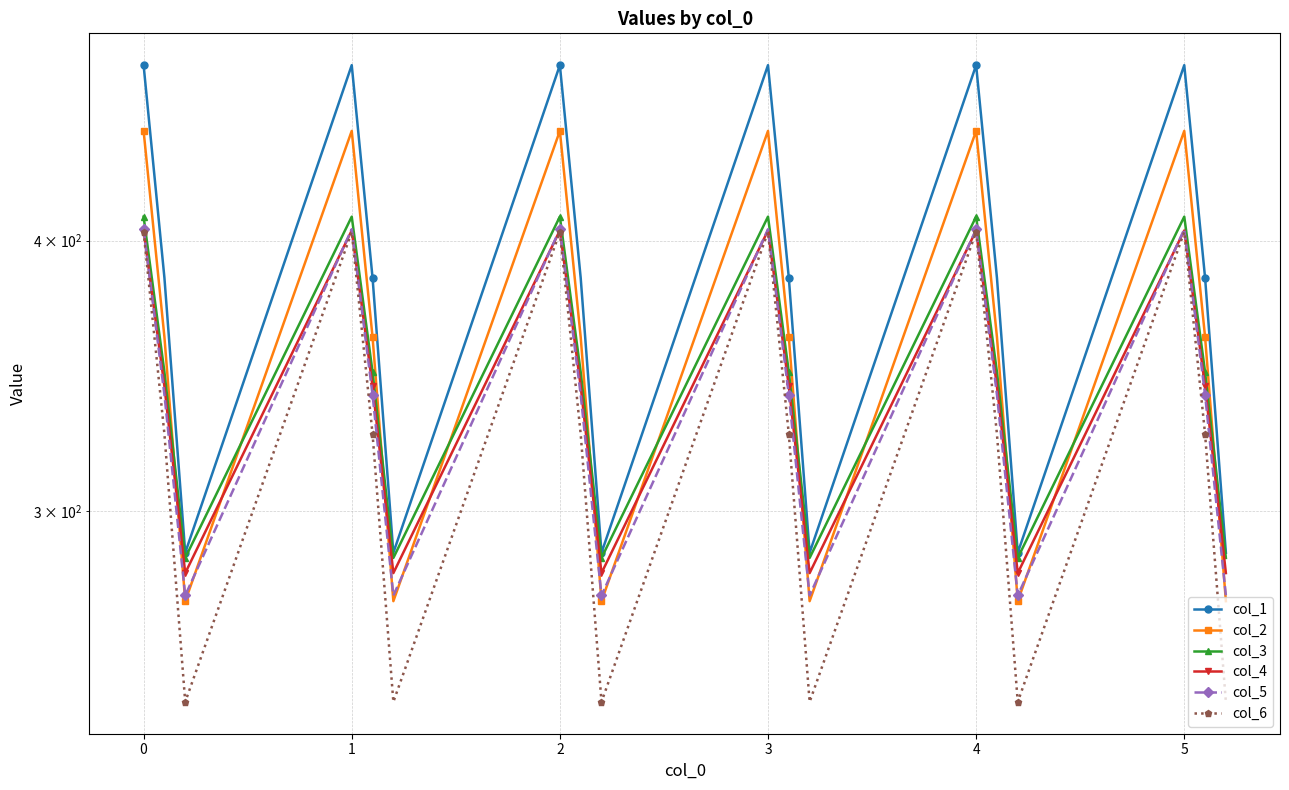

Reading left to right, what are all the values shown in this chart?

col_1: 482.0	384.6	287.1	482.0	384.6	287.1	482.0	384.6	287.1	482.0	384.6	287.1	482.0	384.6	287.1	482.0	384.6	287.1
col_2: 449.5	361.1	272.7	449.5	361.1	272.7	449.5	361.1	272.7	449.5	361.1	272.7	449.5	361.1	272.7	449.5	361.1	272.7
col_3: 410.3	347.9	285.5	410.3	347.9	285.5	410.3	347.9	285.5	410.3	347.9	285.5	410.3	347.9	285.5	410.3	347.9	285.5
col_4: 404.4	342.7	281.0	404.4	342.7	281.0	404.4	342.7	281.0	404.4	342.7	281.0	404.4	342.7	281.0	404.4	342.7	281.0
col_5: 404.9	339.6	274.4	404.9	339.6	274.4	404.9	339.6	274.4	404.9	339.6	274.4	404.9	339.6	274.4	404.9	339.6	274.4
col_6: 403.8	325.7	245.0	403.8	325.7	245.0	403.8	325.7	245.0	403.8	325.7	245.0	403.8	325.7	245.0	403.8	325.7	245.0